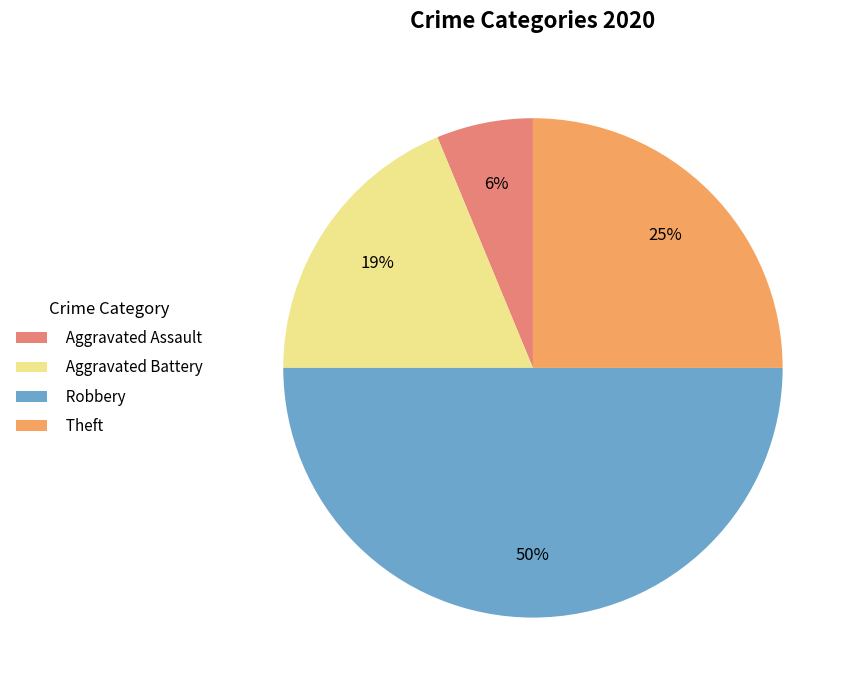

Which has a higher value, Theft or Aggravated Assault?

Theft